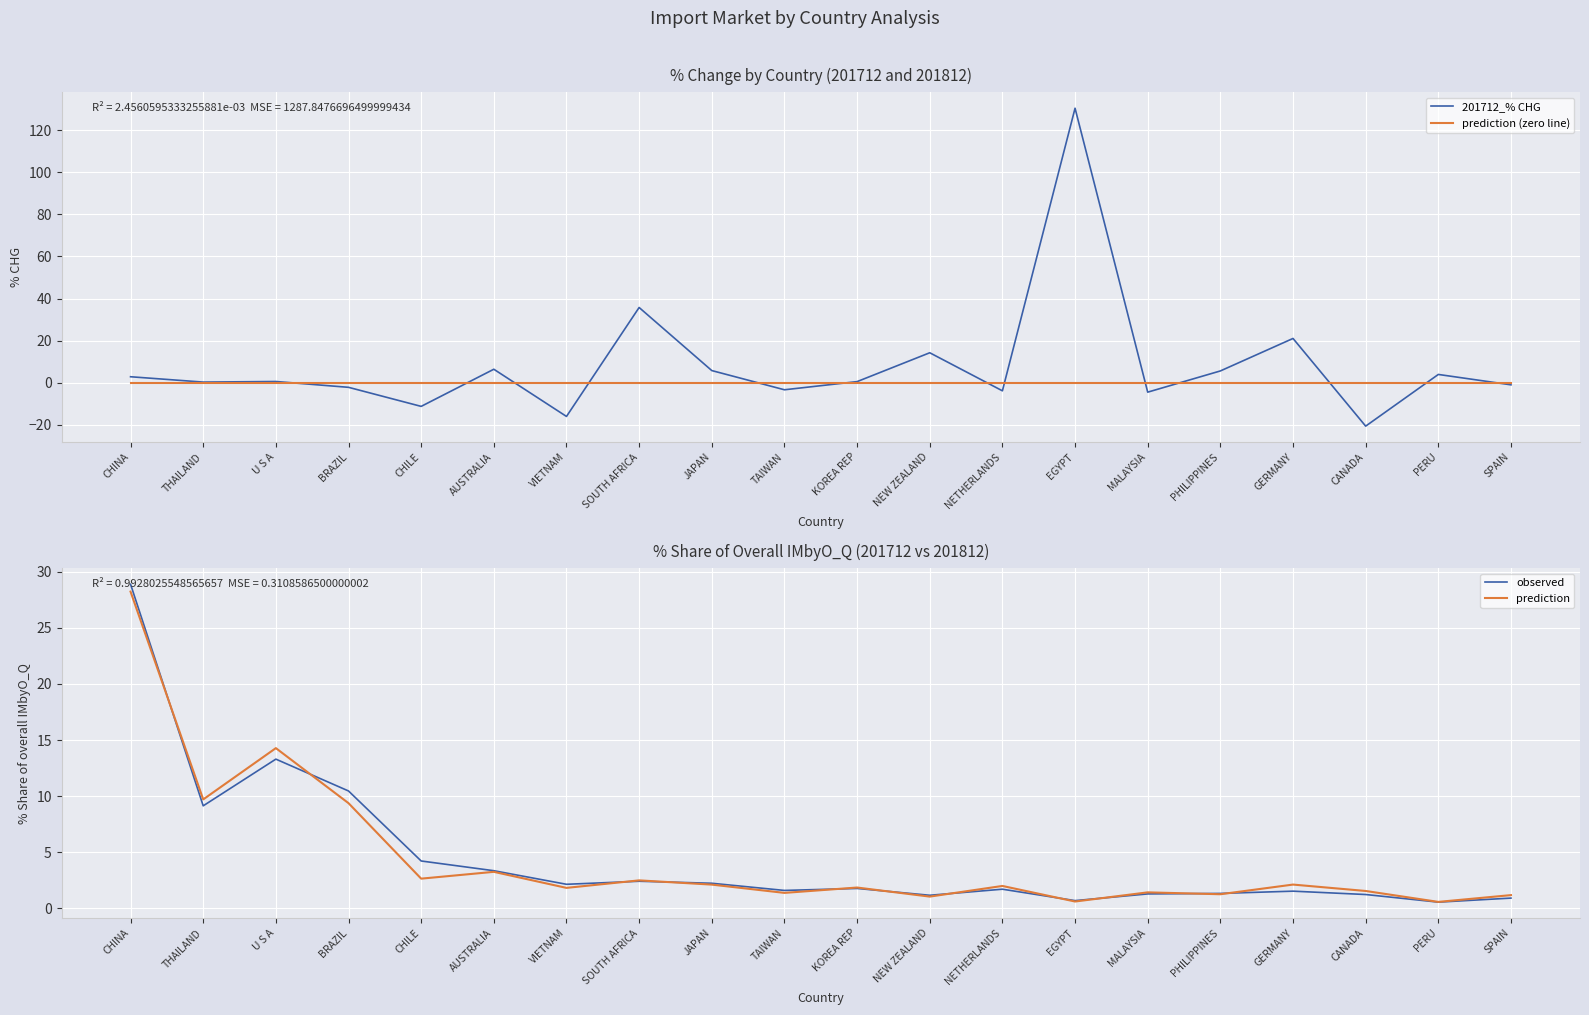

Which series has the largest total across all categories?

201712_% CHG